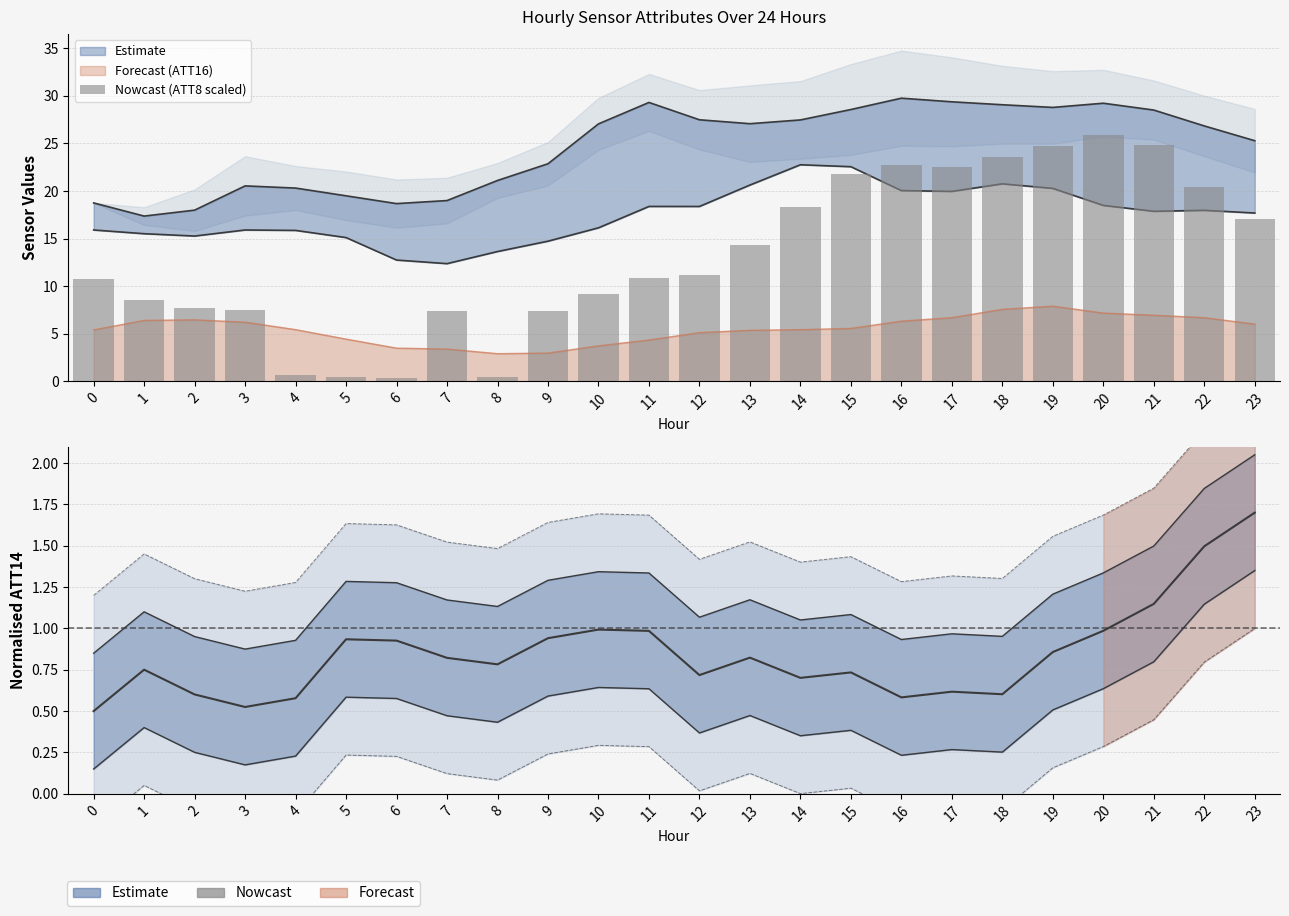

Reading right to left, what are all the values shown in this chart?

23=17.1	22=20.4	21=24.9	20=25.9	19=24.7	18=23.6	17=22.6	16=22.8	15=21.8	14=18.4	13=14.3	12=11.2	11=10.8	10=9.2	9=7.3	8=0.5	7=7.3	6=0.3	5=0.5	4=0.7	3=7.5	2=7.7	1=8.6	0=10.8